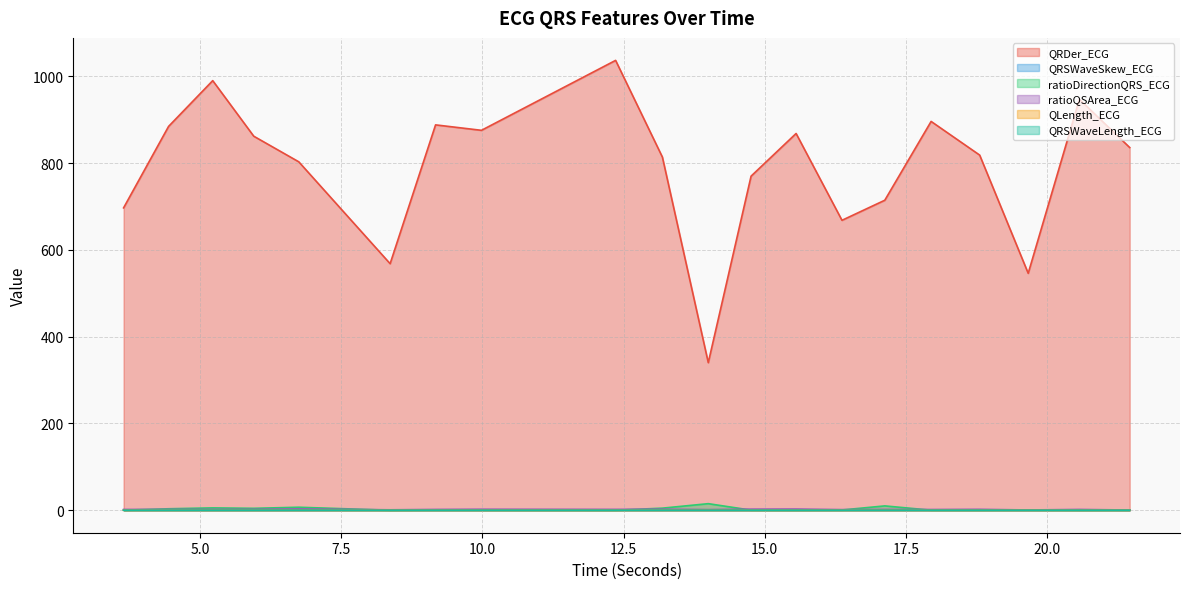

How many series are shown in this chart?

6